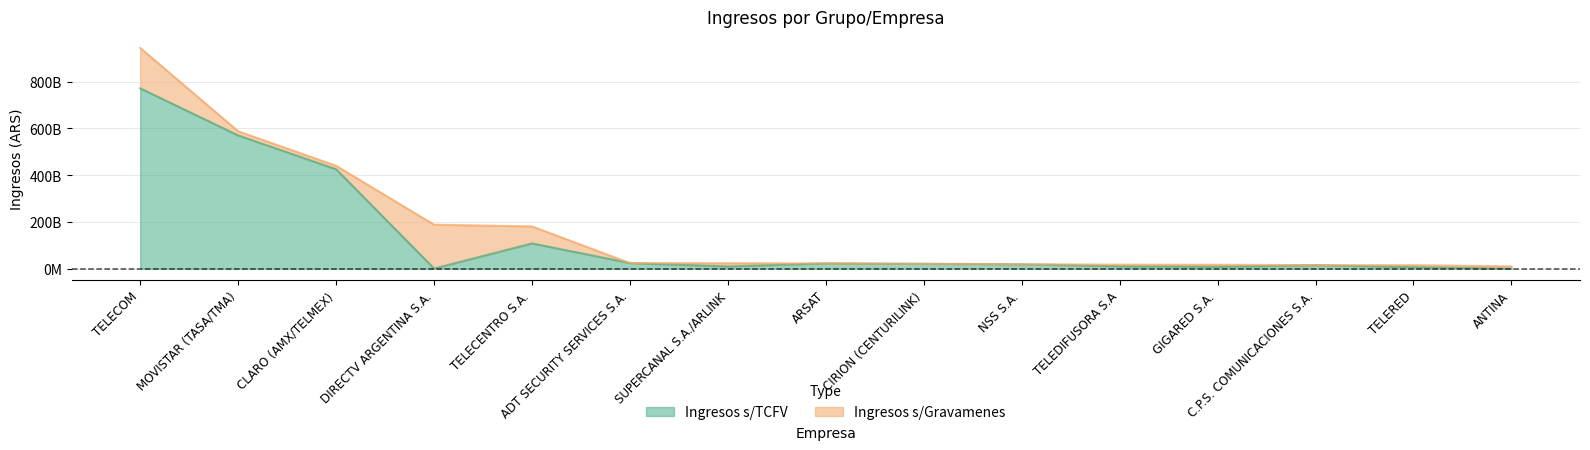

How many values are above zero?

14